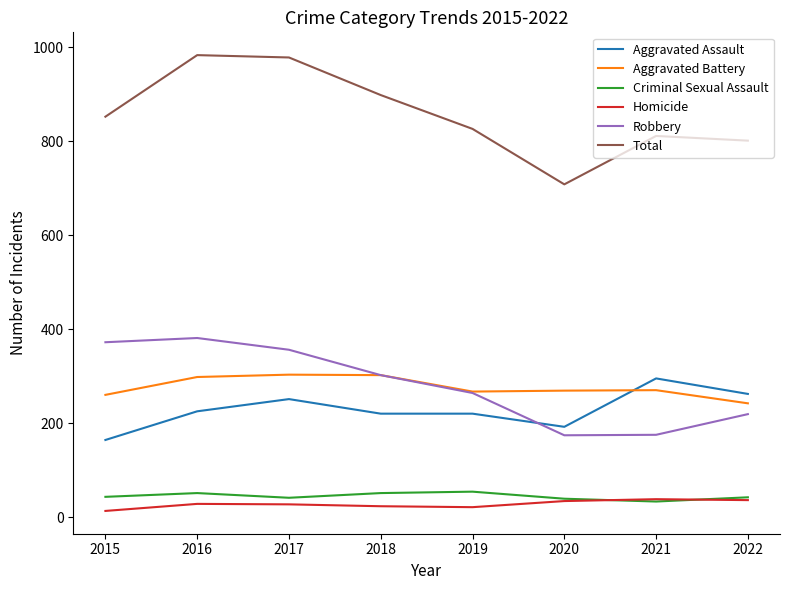

True or false: Aggravated Battery and Criminal Sexual Assault cross at least once.

False